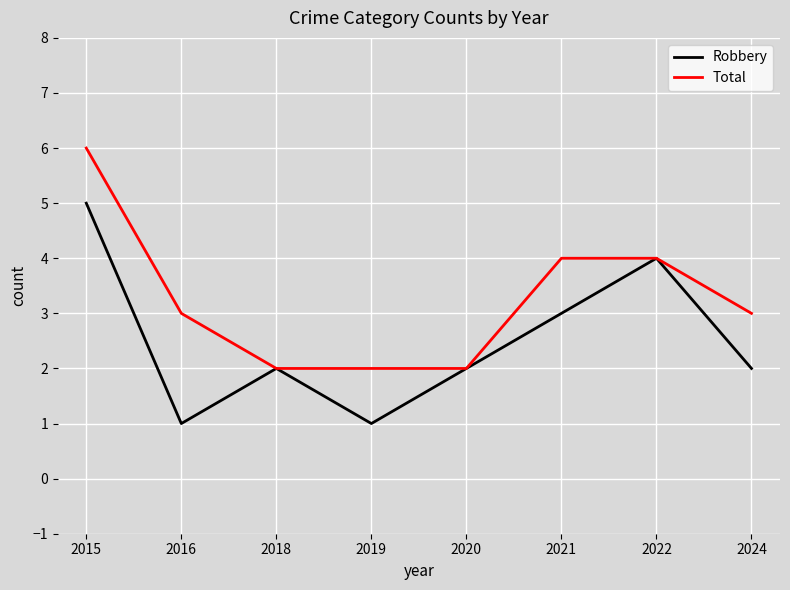

Which series has the largest total across all categories?

Total